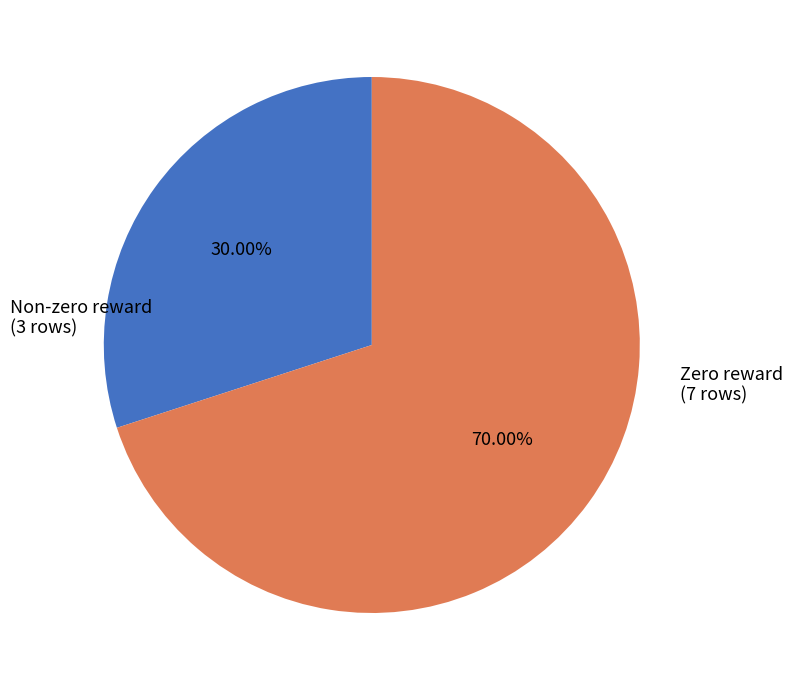

Is there any slice that represents more than half of the pie?

Yes